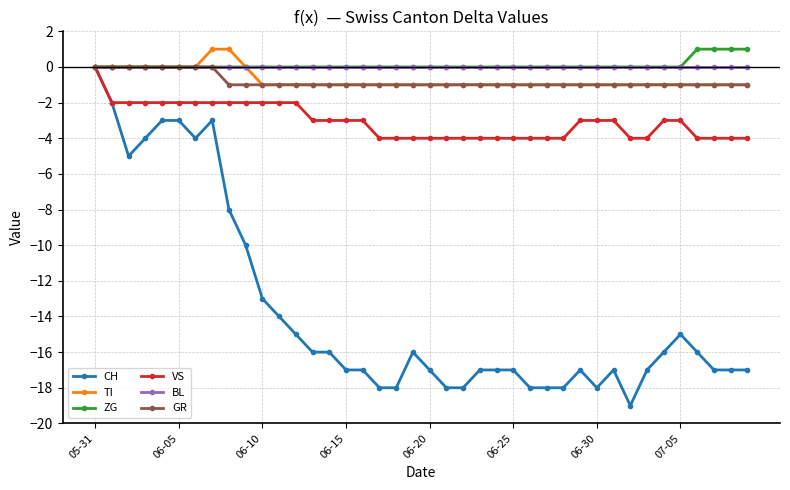

Reading left to right, transcribe all the data shown in this chart.

CH: 0	-2	-5	-4	-3	-3	-4	-3	-8	-10	-13	-14	-15	-16	-16	-17	-17	-18	-18	-16	-17	-18	-18	-17	-17	-17	-18	-18	-18	-17	-18	-17	-19	-17	-16	-15	-16	-17	-17	-17
TI: 0	0	0	0	0	0	0	1	1	0	-1	-1	-1	-1	-1	-1	-1	-1	-1	-1	-1	-1	-1	-1	-1	-1	-1	-1	-1	-1	-1	-1	-1	-1	-1	-1	-1	-1	-1	-1
ZG: 0	0	0	0	0	0	0	0	0	0	0	0	0	0	0	0	0	0	0	0	0	0	0	0	0	0	0	0	0	0	0	0	0	0	0	0	1	1	1	1
VS: 0	-2	-2	-2	-2	-2	-2	-2	-2	-2	-2	-2	-2	-3	-3	-3	-3	-4	-4	-4	-4	-4	-4	-4	-4	-4	-4	-4	-4	-3	-3	-3	-4	-4	-3	-3	-4	-4	-4	-4
BL: 0	0	0	0	0	0	0	0	0	0	0	0	0	0	0	0	0	0	0	0	0	0	0	0	0	0	0	0	0	0	0	0	0	0	0	0	0	0	0	0
GR: 0	0	0	0	0	0	0	0	-1	-1	-1	-1	-1	-1	-1	-1	-1	-1	-1	-1	-1	-1	-1	-1	-1	-1	-1	-1	-1	-1	-1	-1	-1	-1	-1	-1	-1	-1	-1	-1